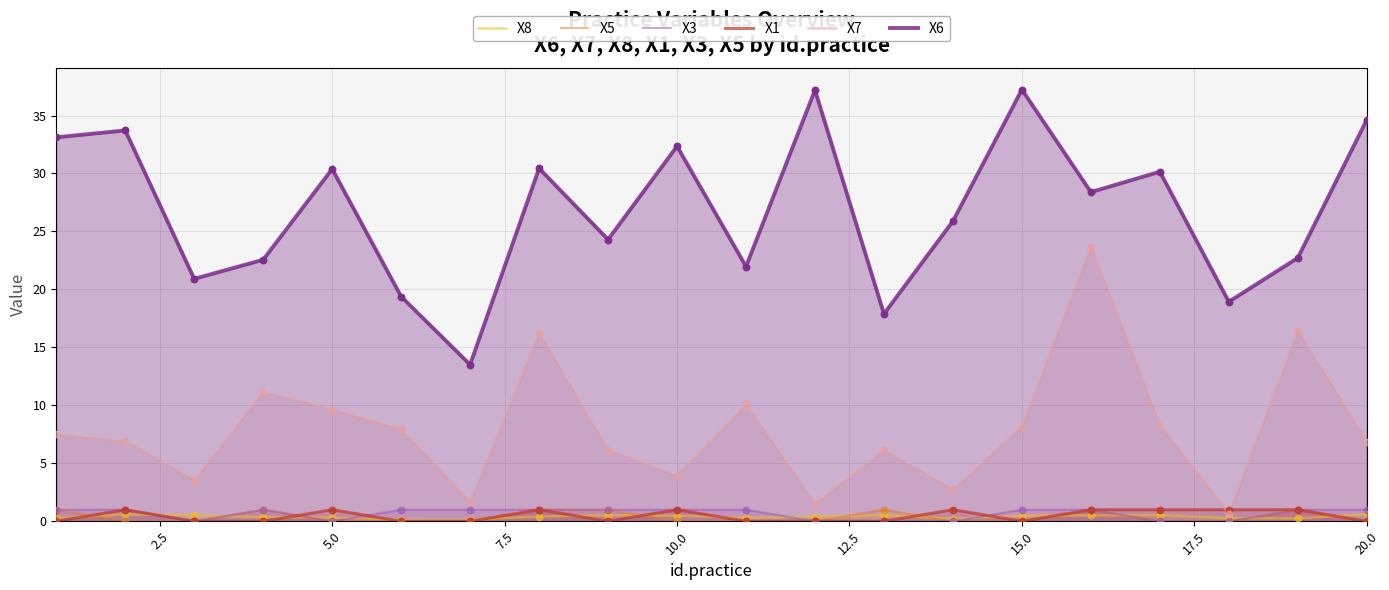

True or false: X5 and X6 cross at least once.

False